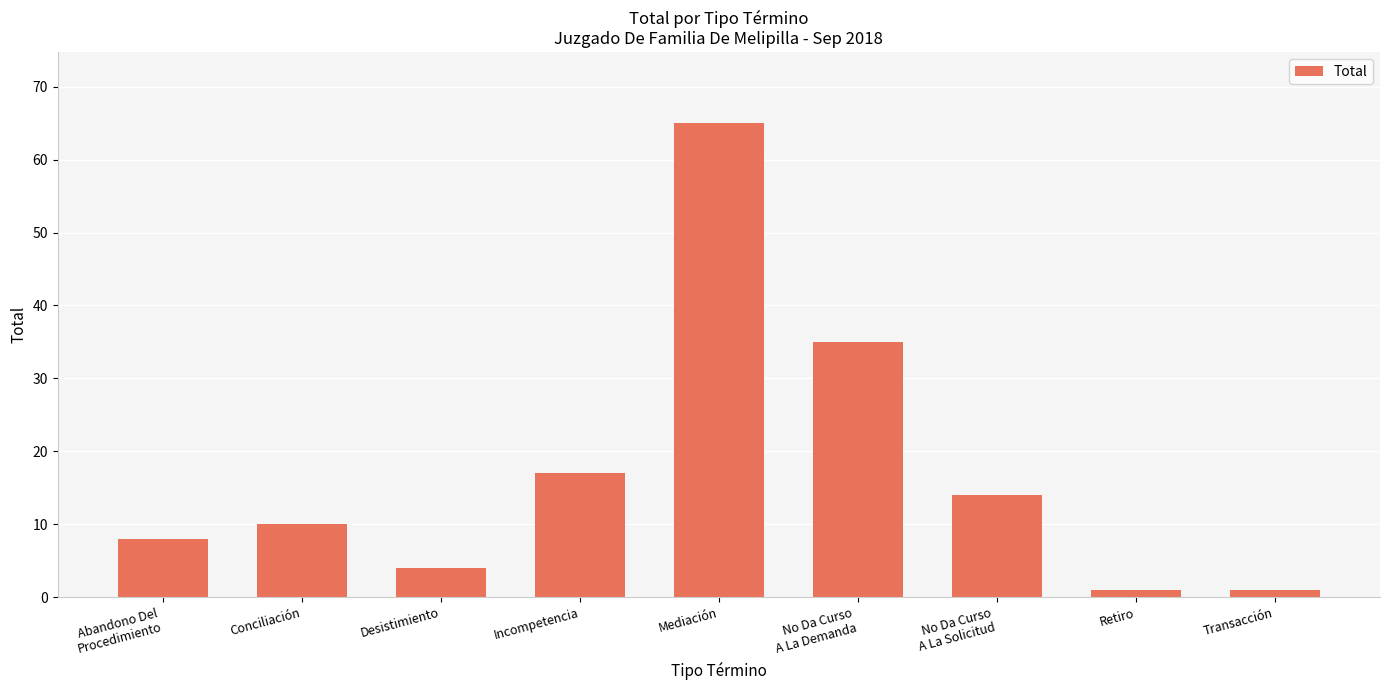

How many data points does each series have?

9